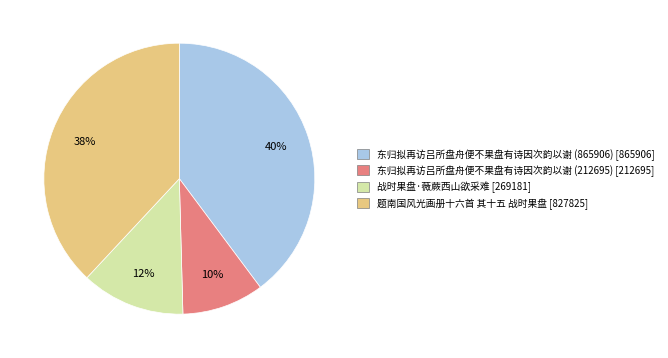

What is the smallest slice in the pie chart?

东归拟再访吕所盘舟便不果盘有诗因次韵以谢 (212695)